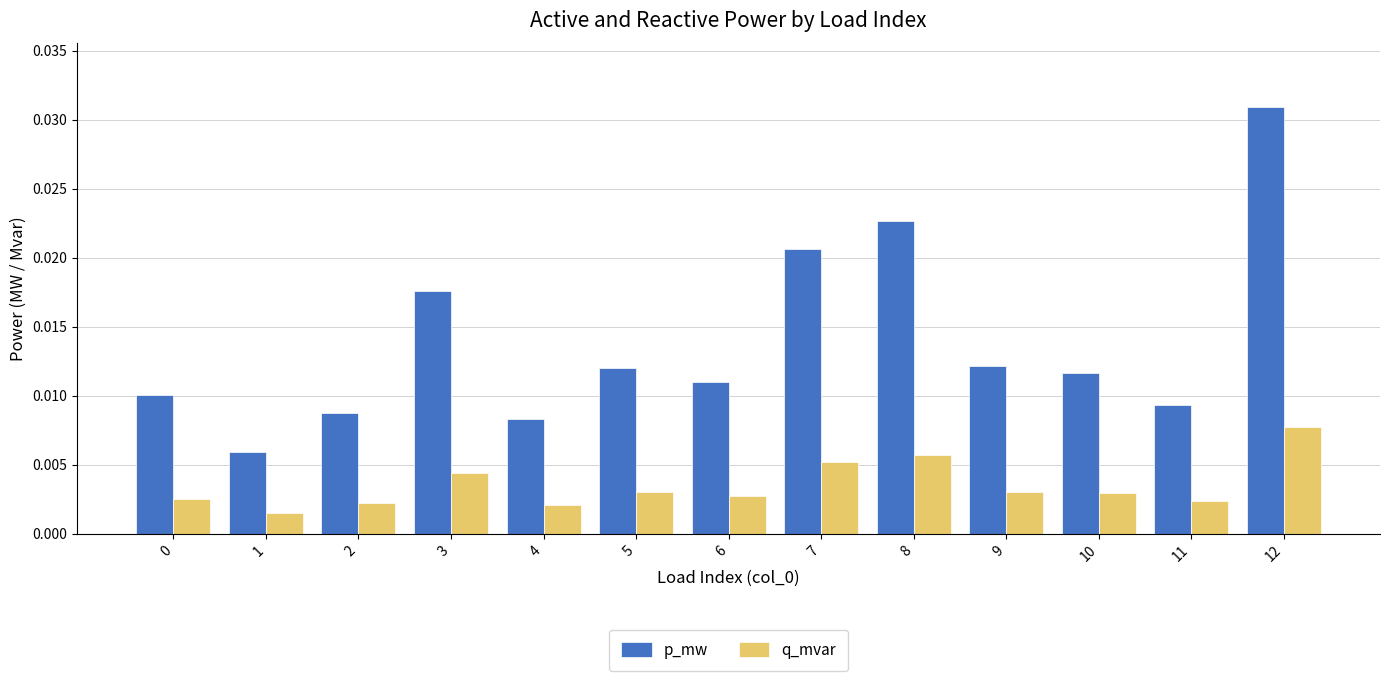

At 2, list the series in order from largest to smallest.

p_mw, q_mvar